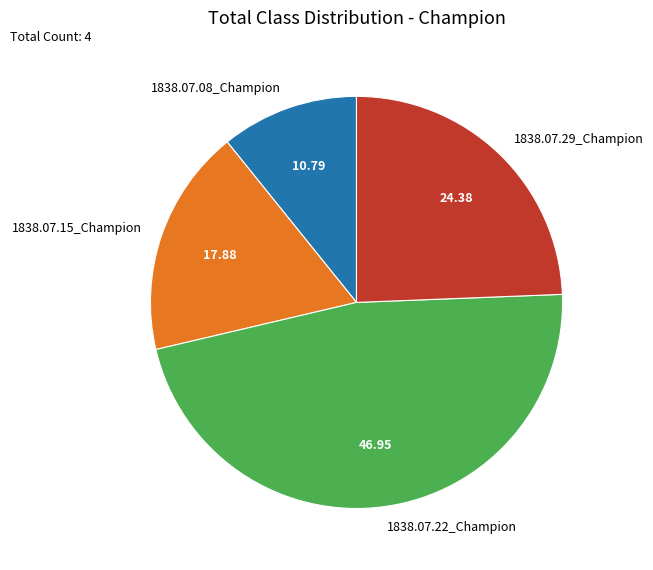

Rank the categories by value from lowest to highest.

1838.07.08_Champion, 1838.07.15_Champion, 1838.07.29_Champion, 1838.07.22_Champion